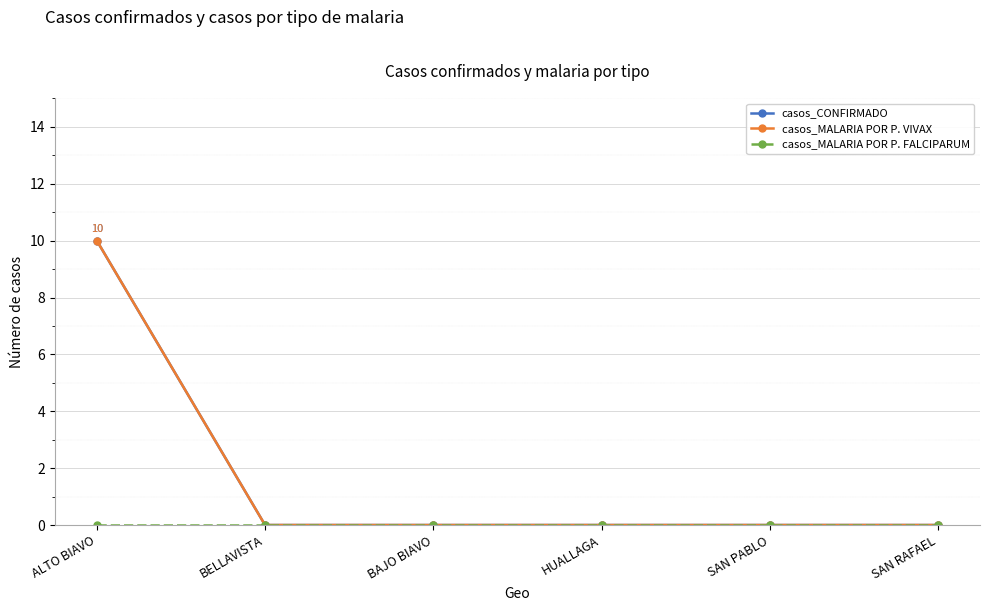

Is it true that casos_CONFIRMADO equals -5 at HUALLAGA?

False